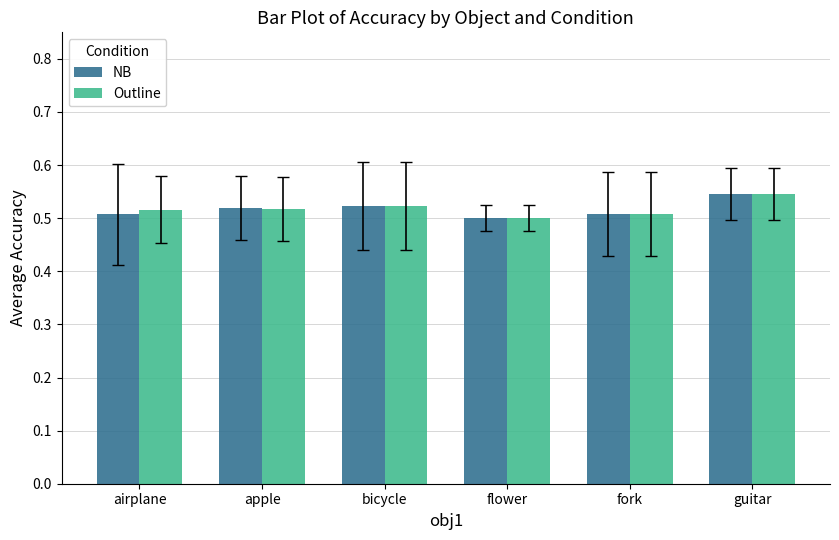

How many categories are shown in the chart?

6